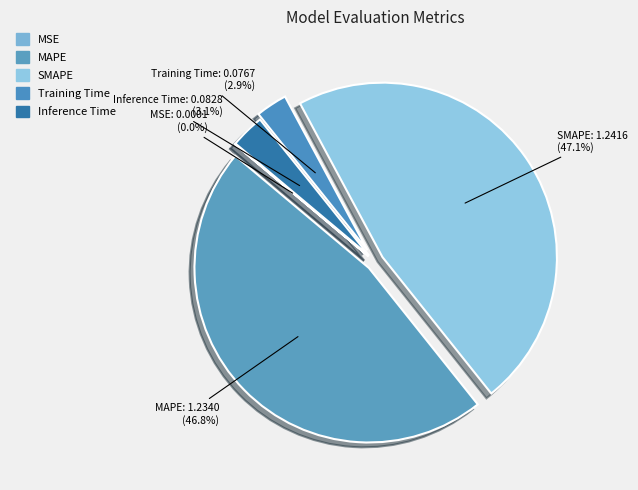

Is Inference Time the majority of the pie?

No